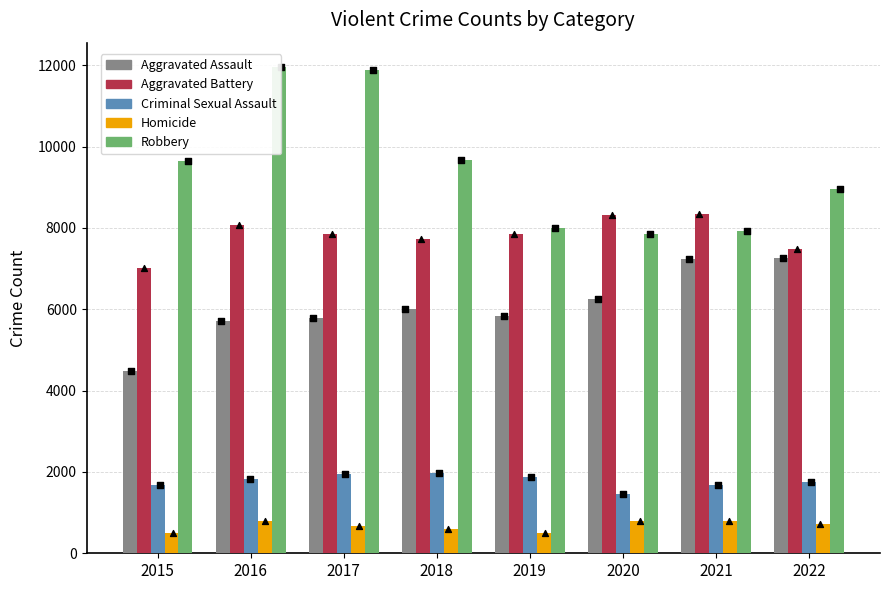

Is the value of Criminal Sexual Assault at 2019 greater than the value of Aggravated Assault at 2016?

No